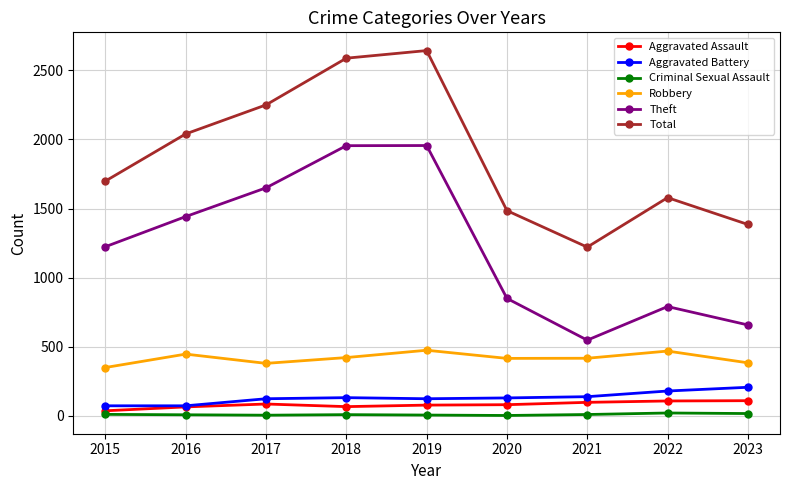

Which series changed the most between 2015 and 2022?

Theft